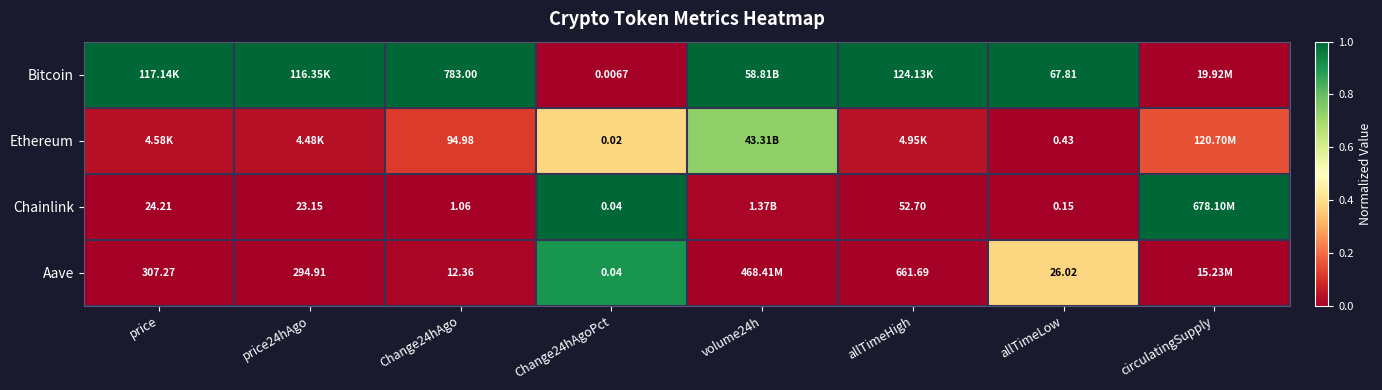

Is the value of Bitcoin at Change24hAgoPct greater than the value of Ethereum at Change24hAgo?

No